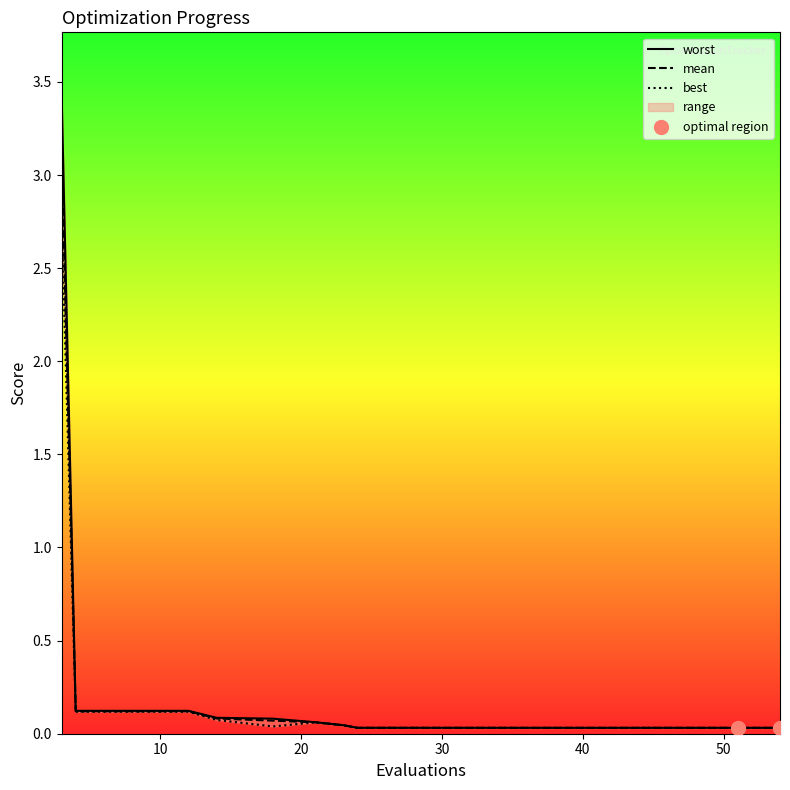

Is the value of best at 48 greater than the value of mean at 34?

No